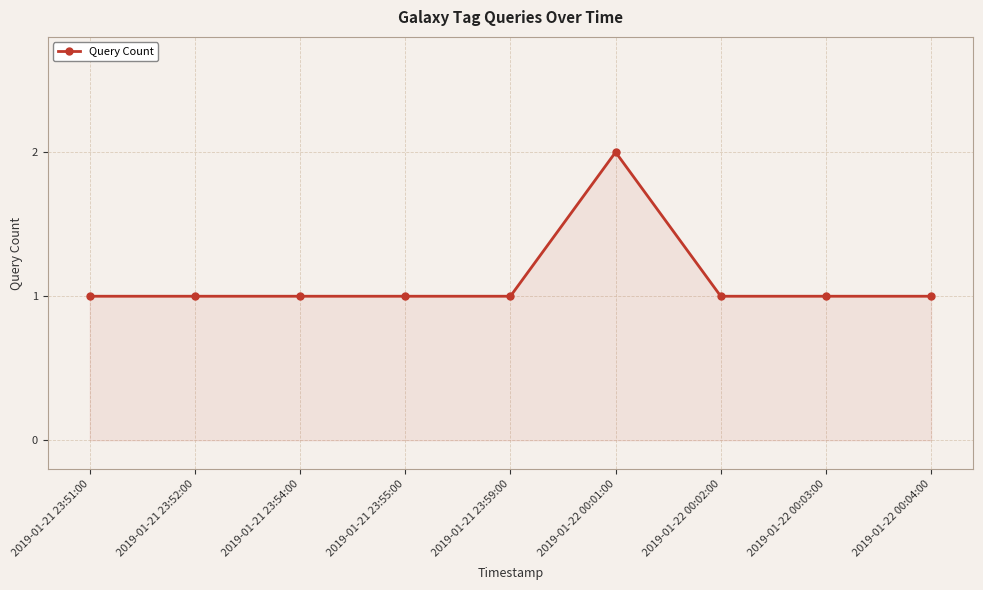

True or false: the data shows 2 at 2019-01-22 00:02:00.

False